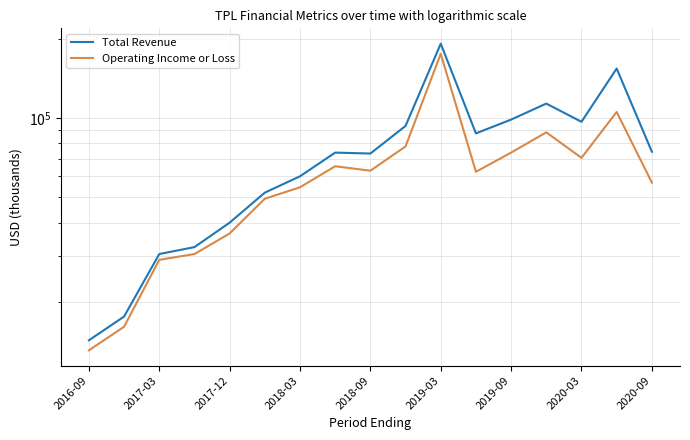

Between 2020-03 and 2020-09, which is larger?

2020-03